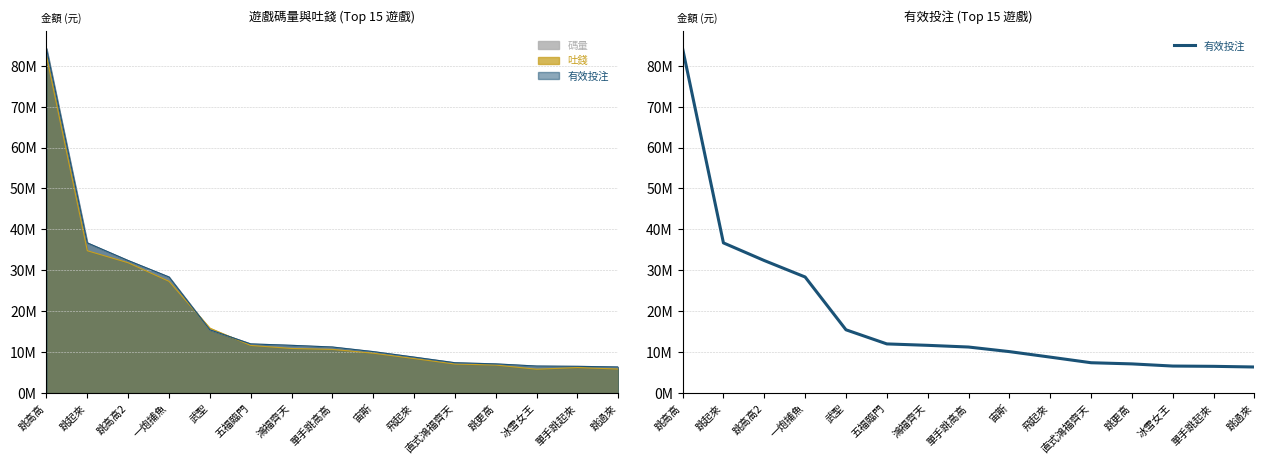

The value at 跳起來 is 36702410.1. True or false?

True